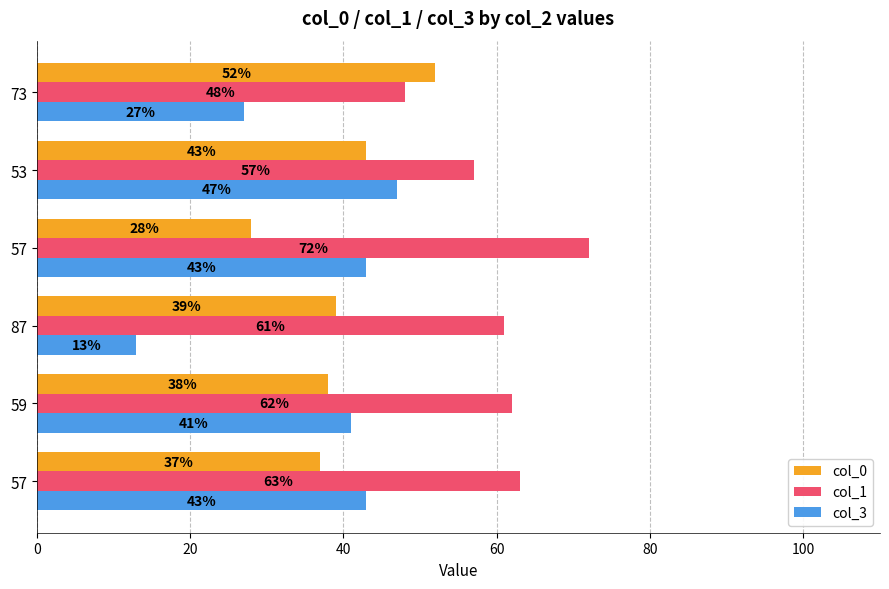

What is the difference between the second highest and second lowest values in the col_0 series?

6